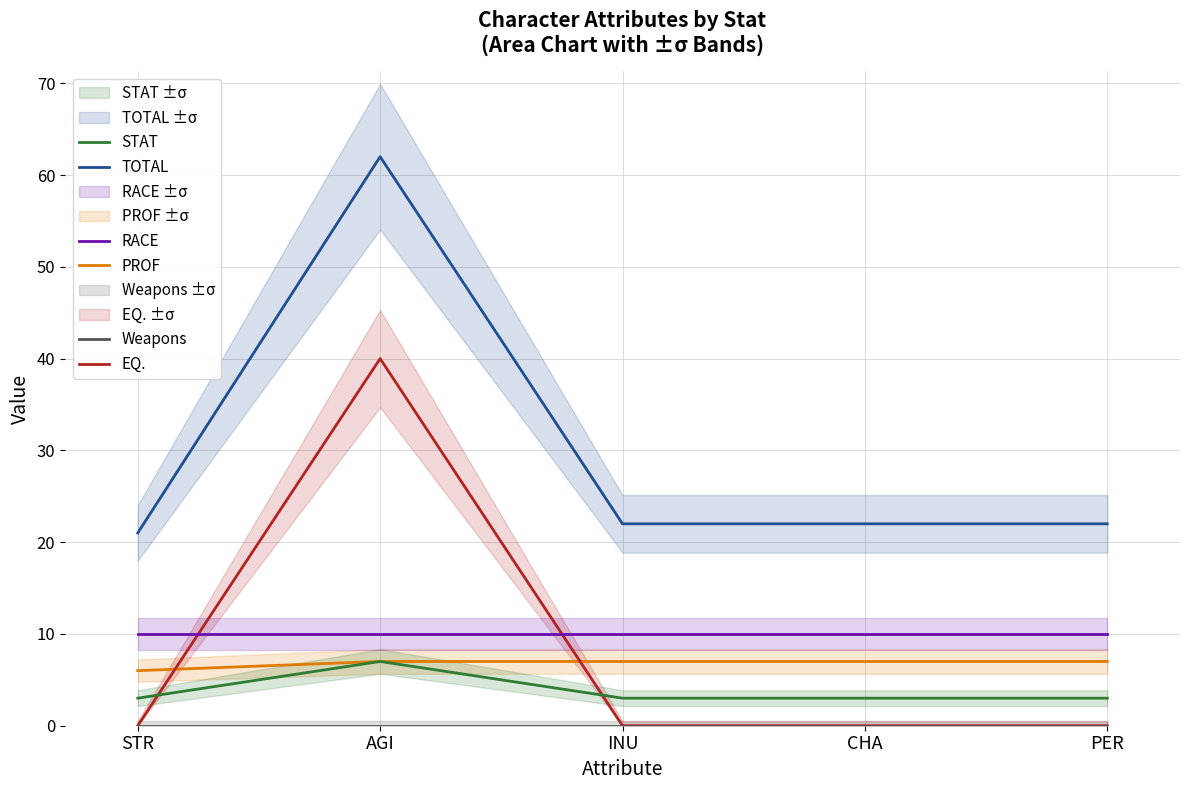

Is the value of EQ. at PER greater than the value of PROF at INU?

No